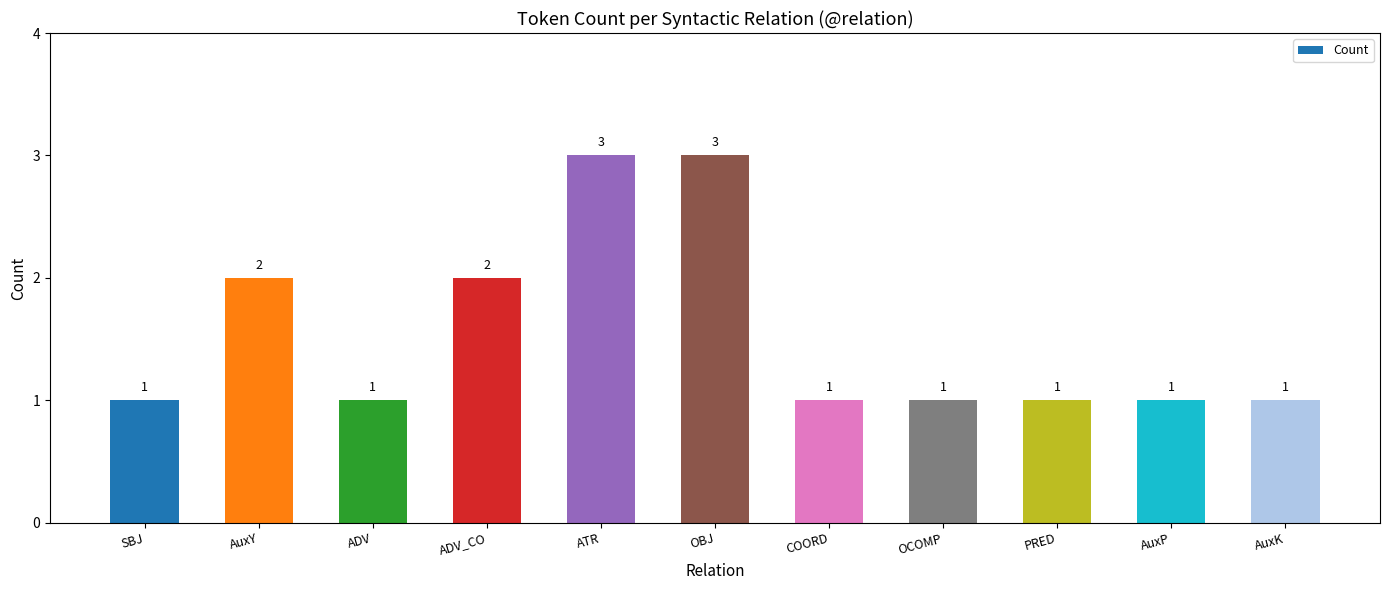

What is the sum of the values at AuxK and PRED?

2